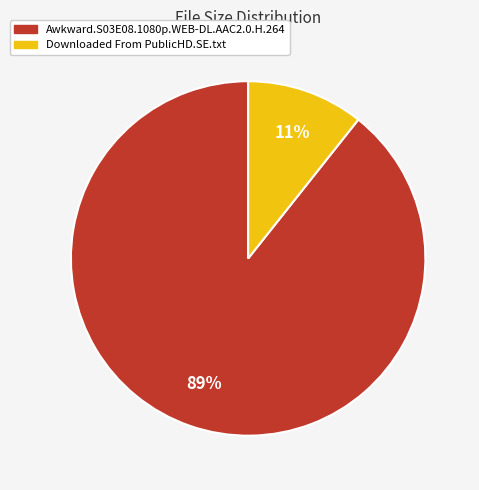

Approximately how many times larger is the value at Downloaded From PublicHD.SE.txt compared to Awkward.S03E08.1080p.WEB-DL.AAC2.0.H.264?

0.1